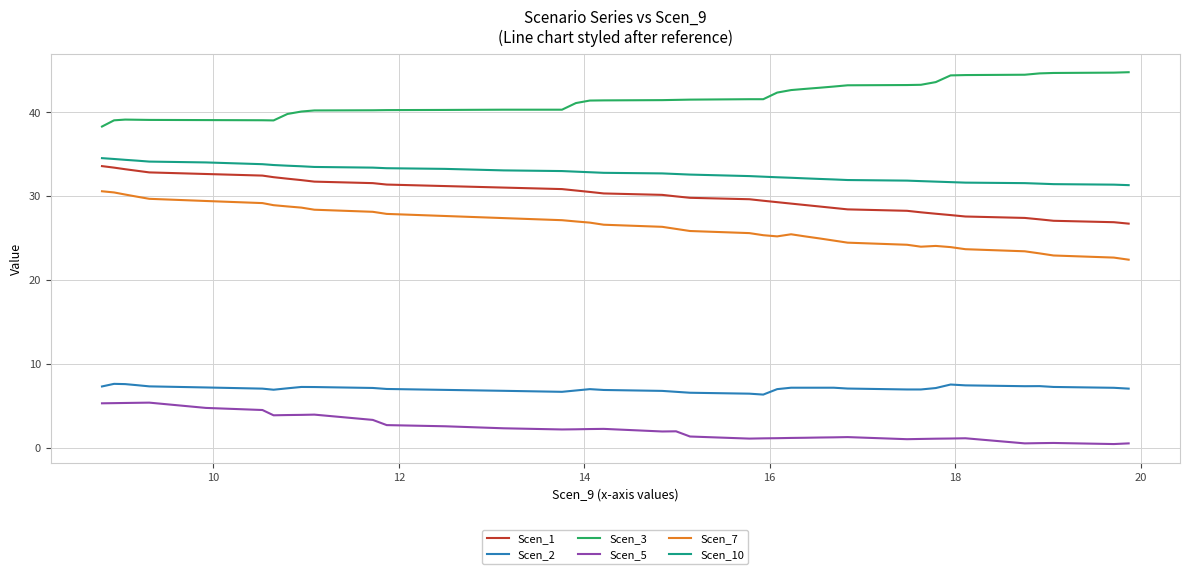

True or false: Scen_10 and Scen_2 cross at least once.

False